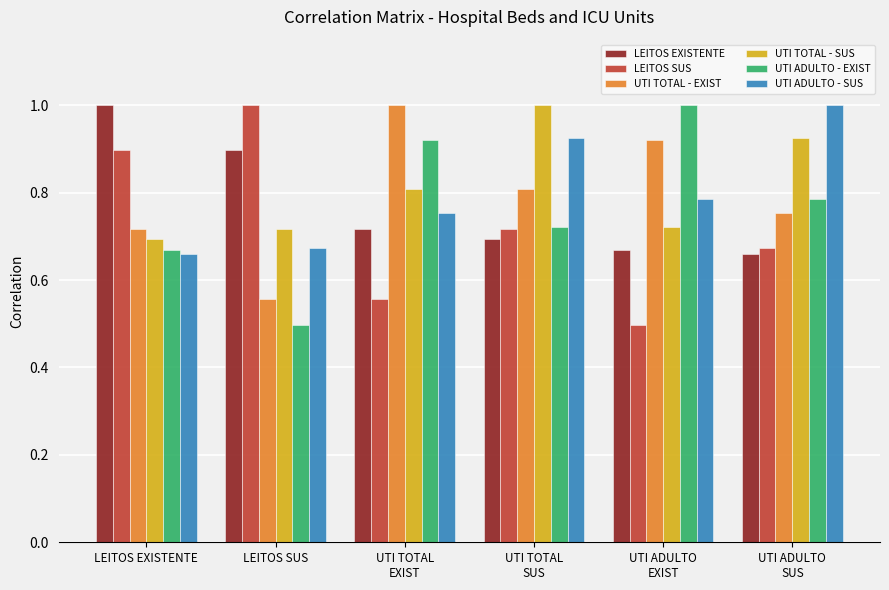

What is the difference between the maximum and minimum values in the UTI ADULTO - EXIST series?

0.5